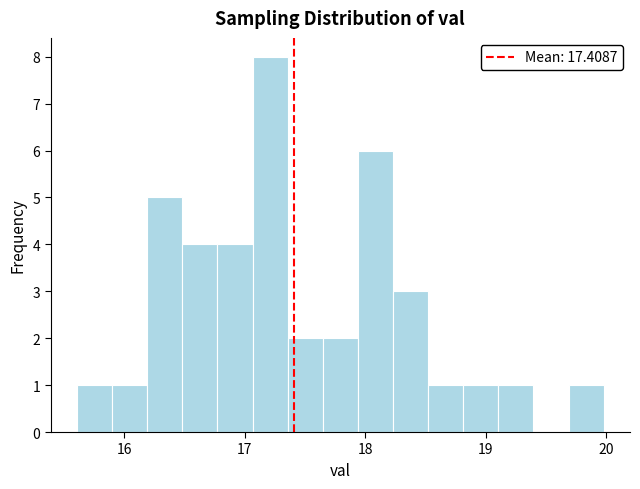

Read against the x-axis, roughly where is the centre of the tallest bar?

17.2